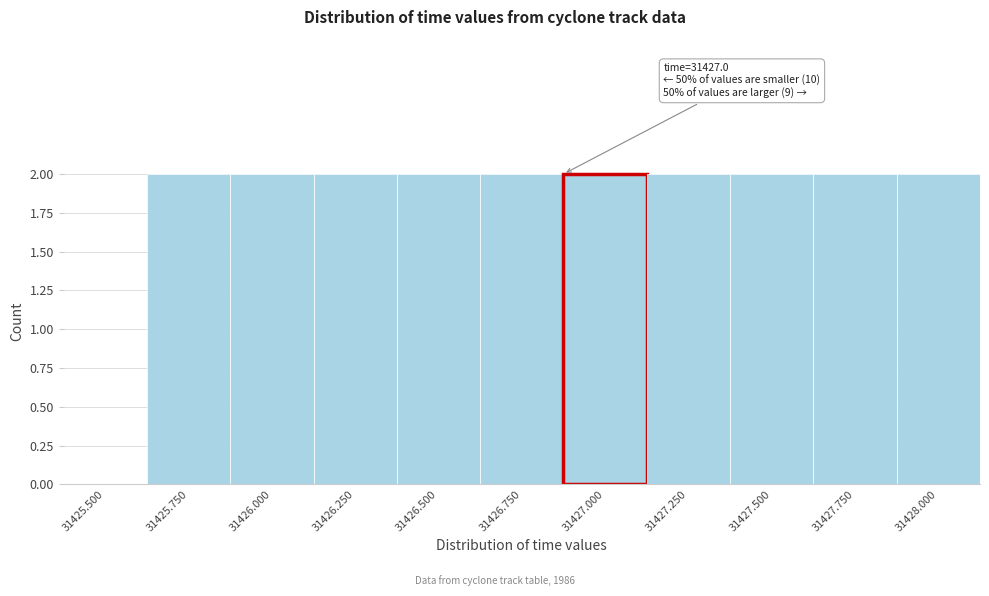

Reading left to right, list all the values displayed in this chart.

31425.500=0	31425.750=2	31426.000=2	31426.250=2	31426.500=2	31426.750=2	31427.000=2	31427.250=2	31427.500=2	31427.750=2	31428.000=2